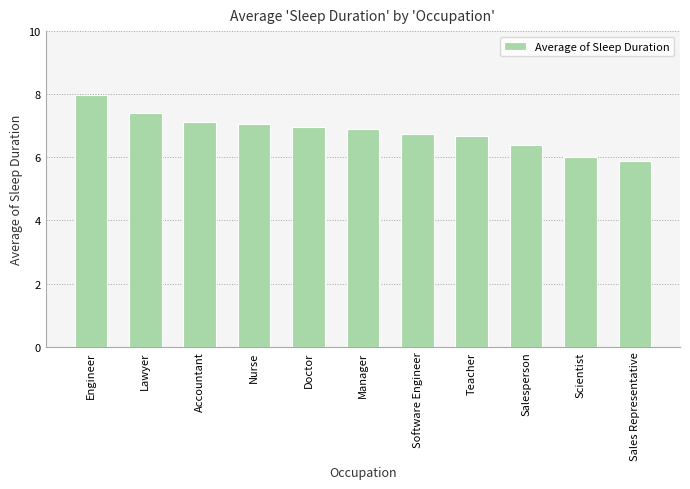

True or false: the data shows 7.1 at Accountant.

True